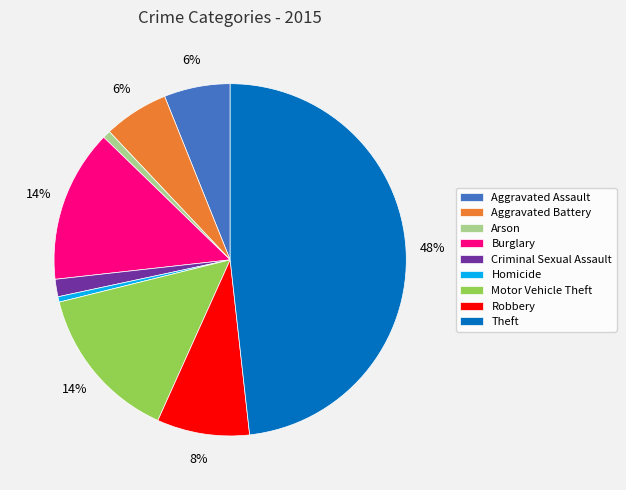

Is it true that Arson is 11% of the pie?

False